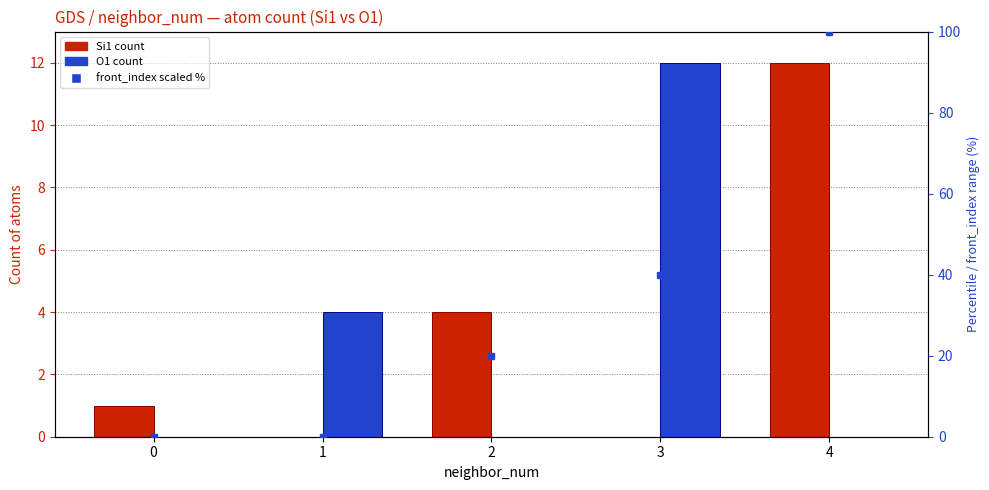

Which has a higher value, 4 or 2?

4